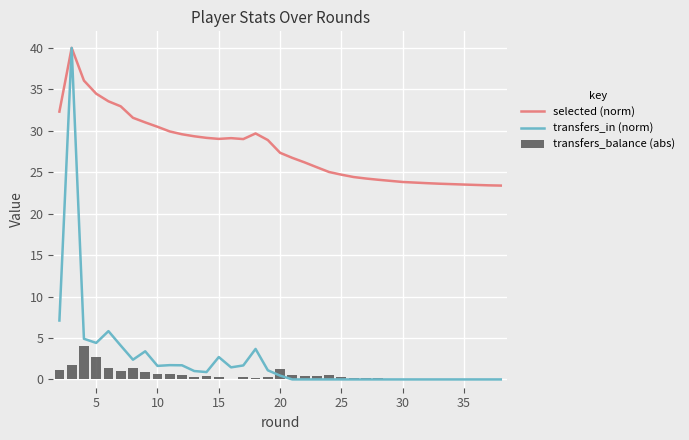

What is the sum of all transfers_in (norm) values?

90.2